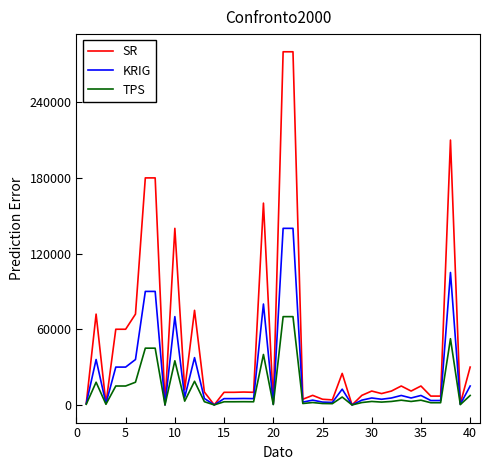

Which series has the largest range (max minus min)?

SR